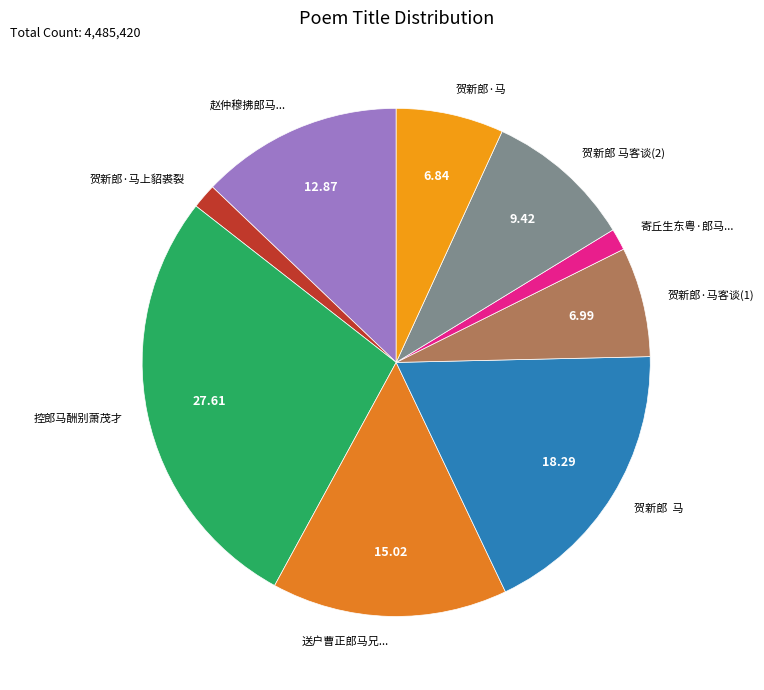

Do 寄丘生东粤·郎马... and 送户曹正郎马兄... together represent more than half of the pie?

No